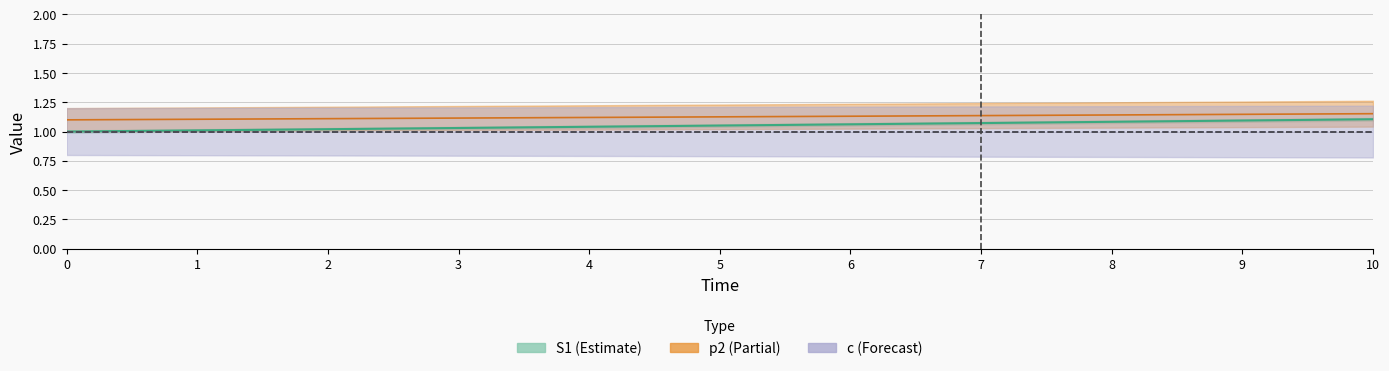

What is the spread (max minus min) of values at 1?

0.1